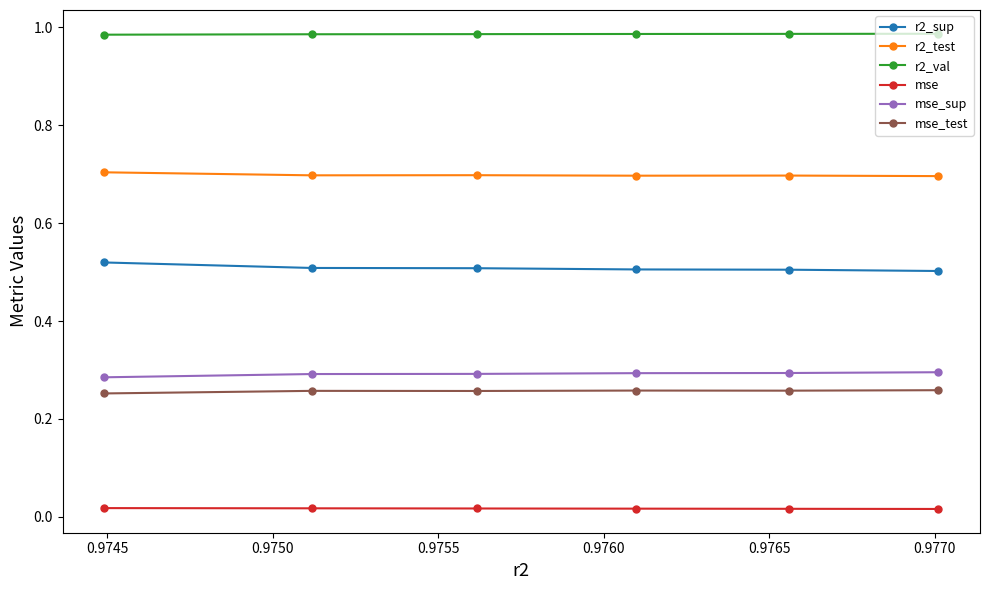

True or false: r2_sup has more than 2 interior local peaks.

False